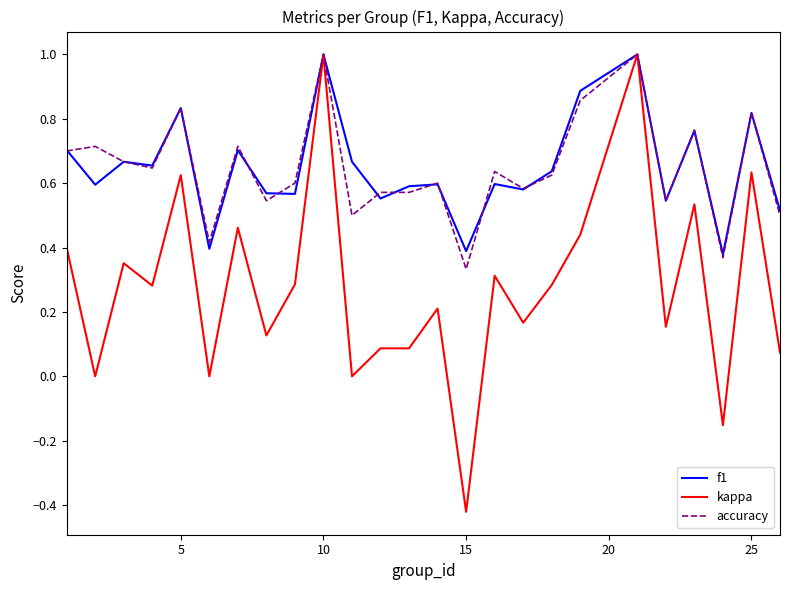

Which series has the largest range (max minus min)?

kappa